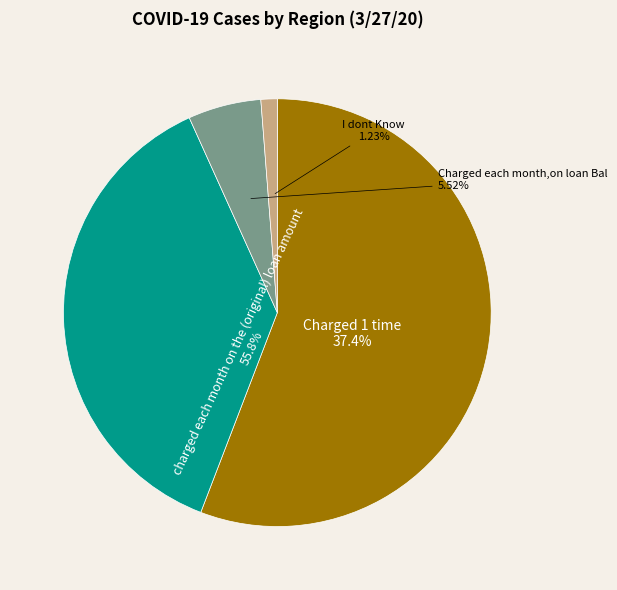

Rank the categories by value from highest to lowest.

charged each month on the (original) loan amount, Charged 1 time, Charged each month,on loan Bal, I dont Know